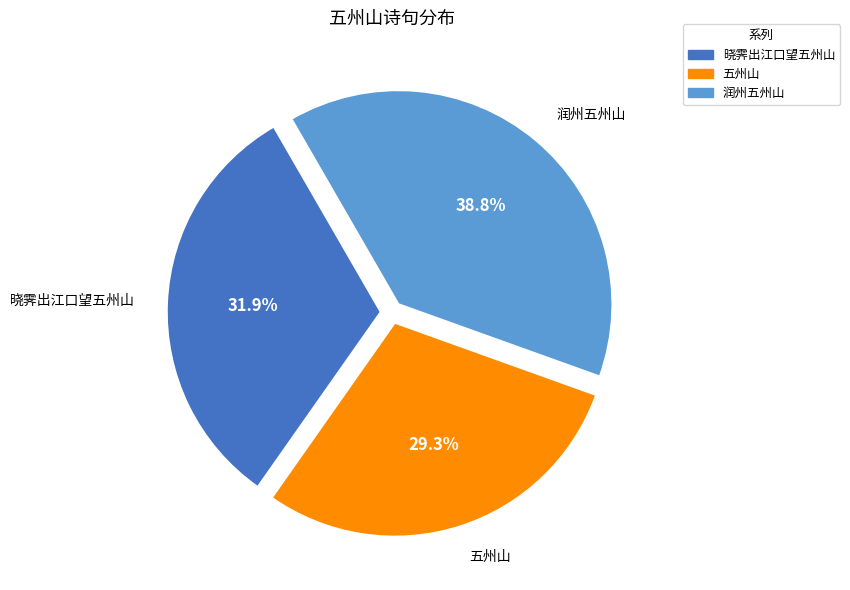

Rank the categories by value from lowest to highest.

五州山, 晓霁出江口望五州山, 润州五州山